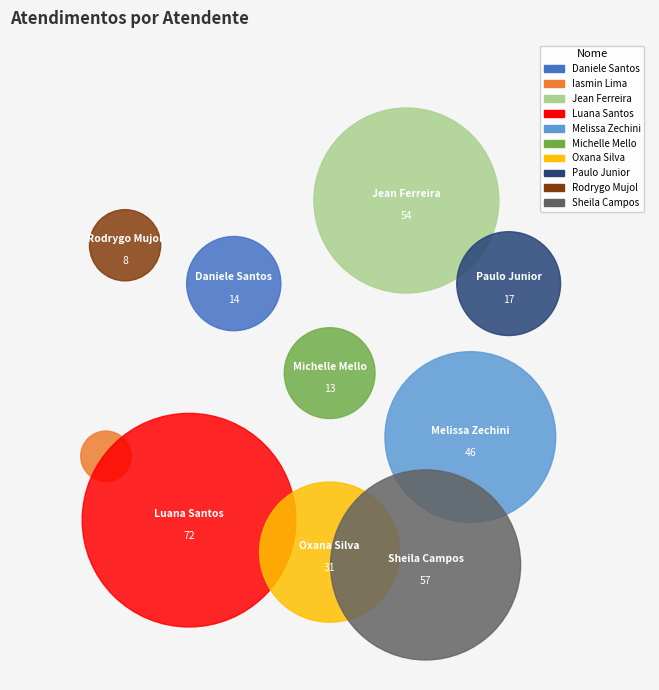

Which category has the biggest portion of the pie?

Luana Cristine Sa dos Santos